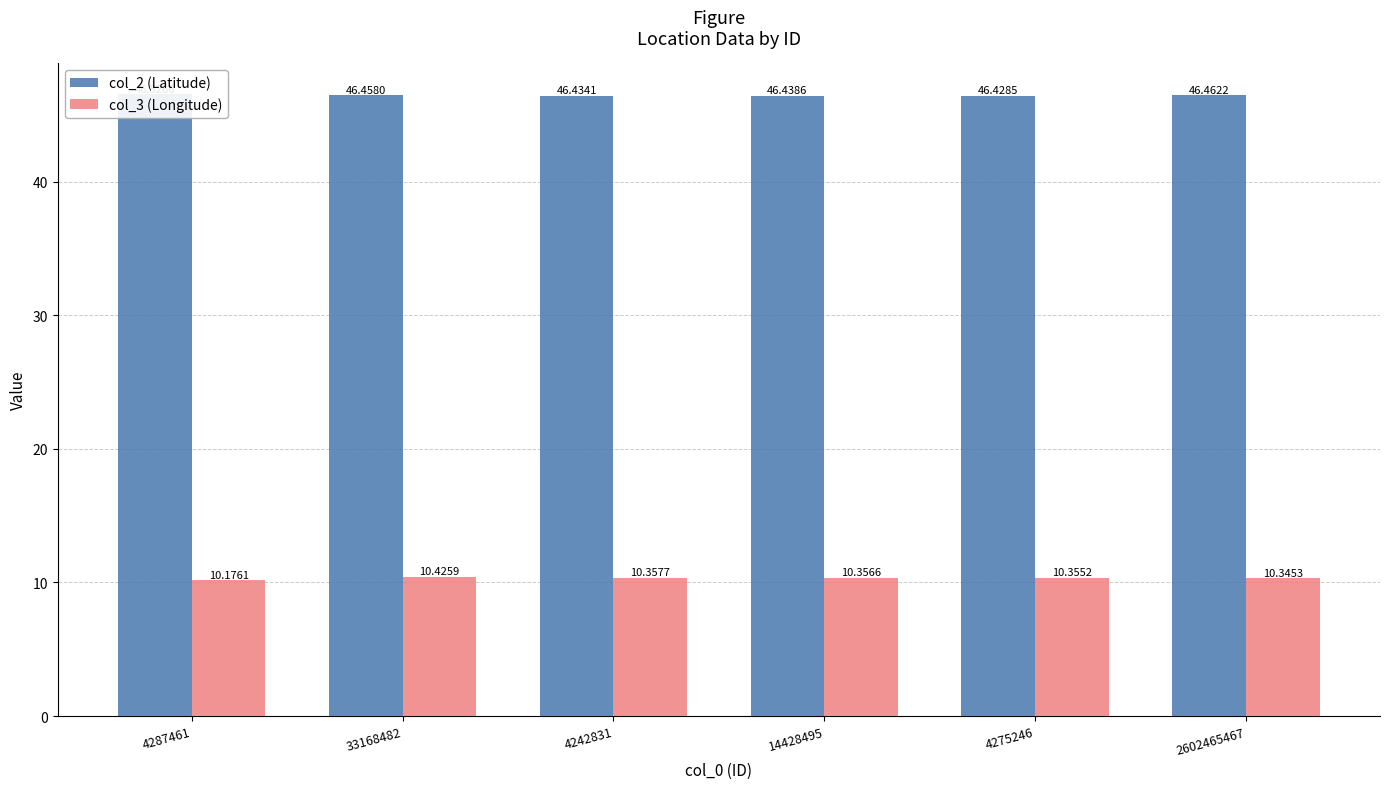

What is the difference between the maximum and minimum values in the col_2 (Latitude) series?

0.1